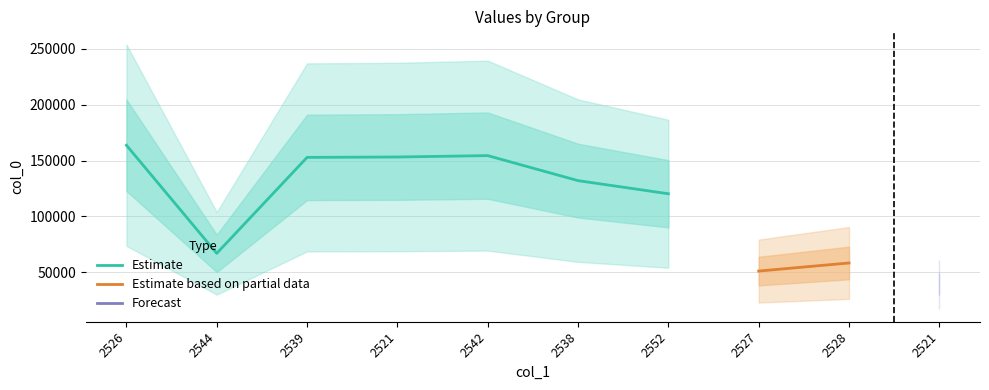

What is the value of the 4th point from the left?

153138.0